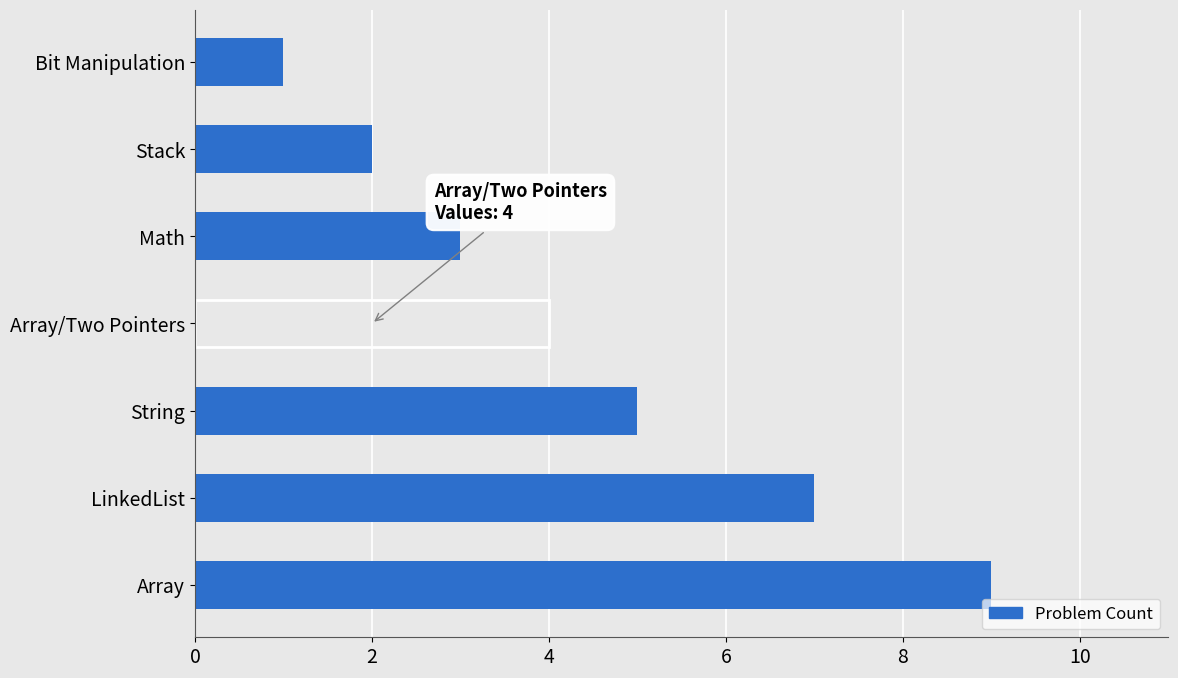

What is the smallest value displayed?

1